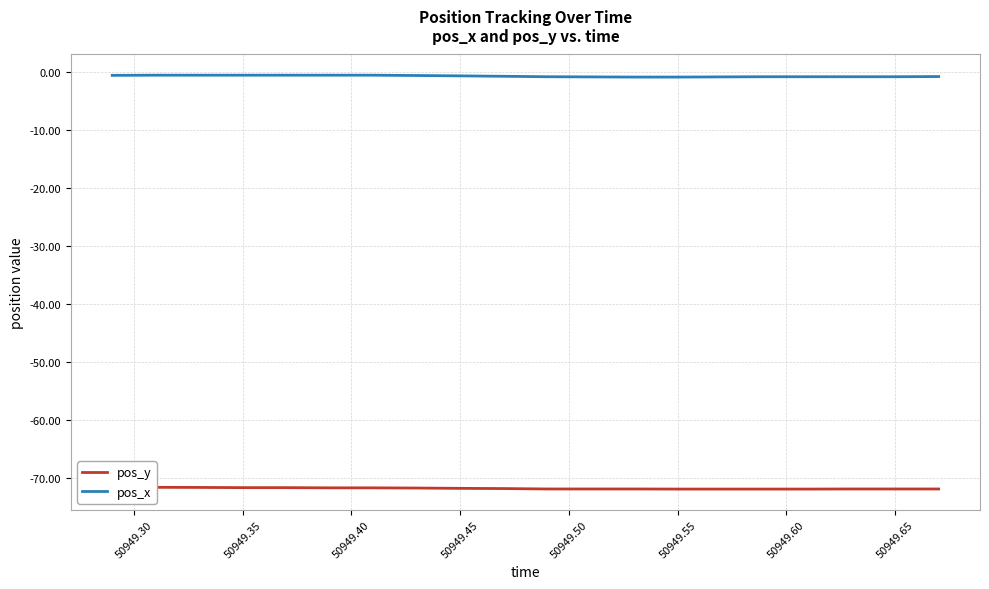

True or false: pos_x has a value of -1.1 at 50949.70.

False